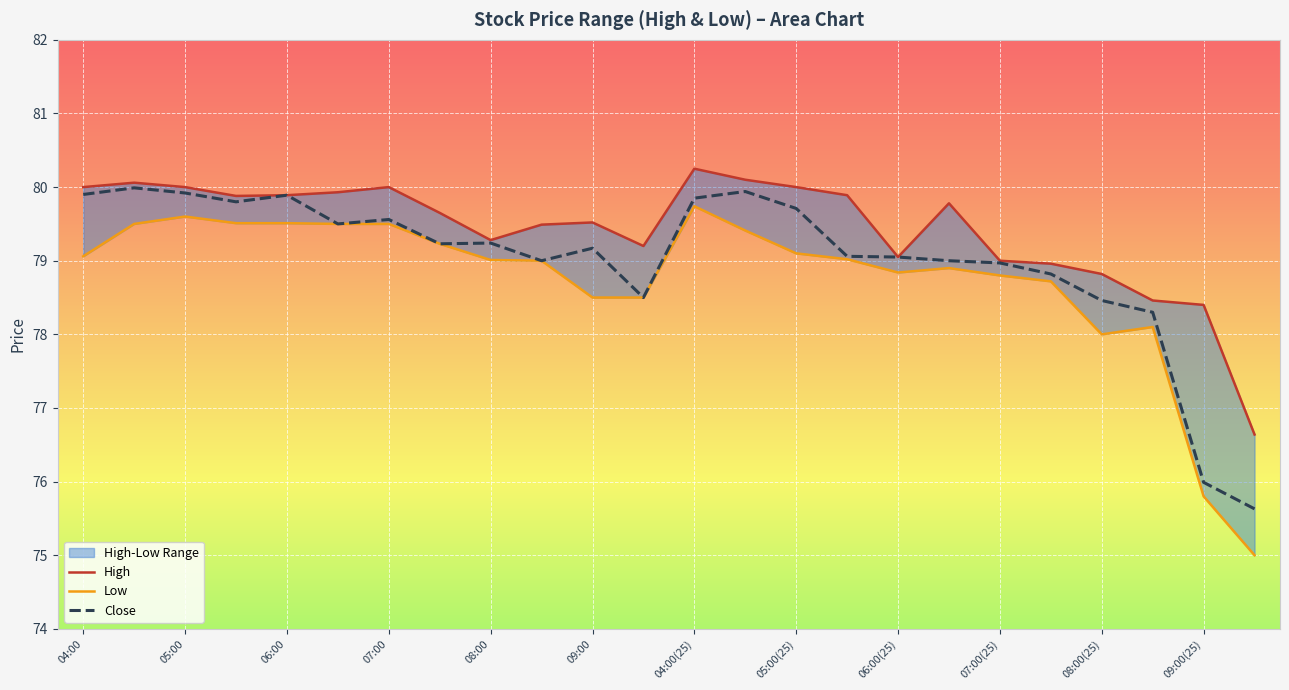

True or false: Low has a value of 78.9 at 06:30(25).

True